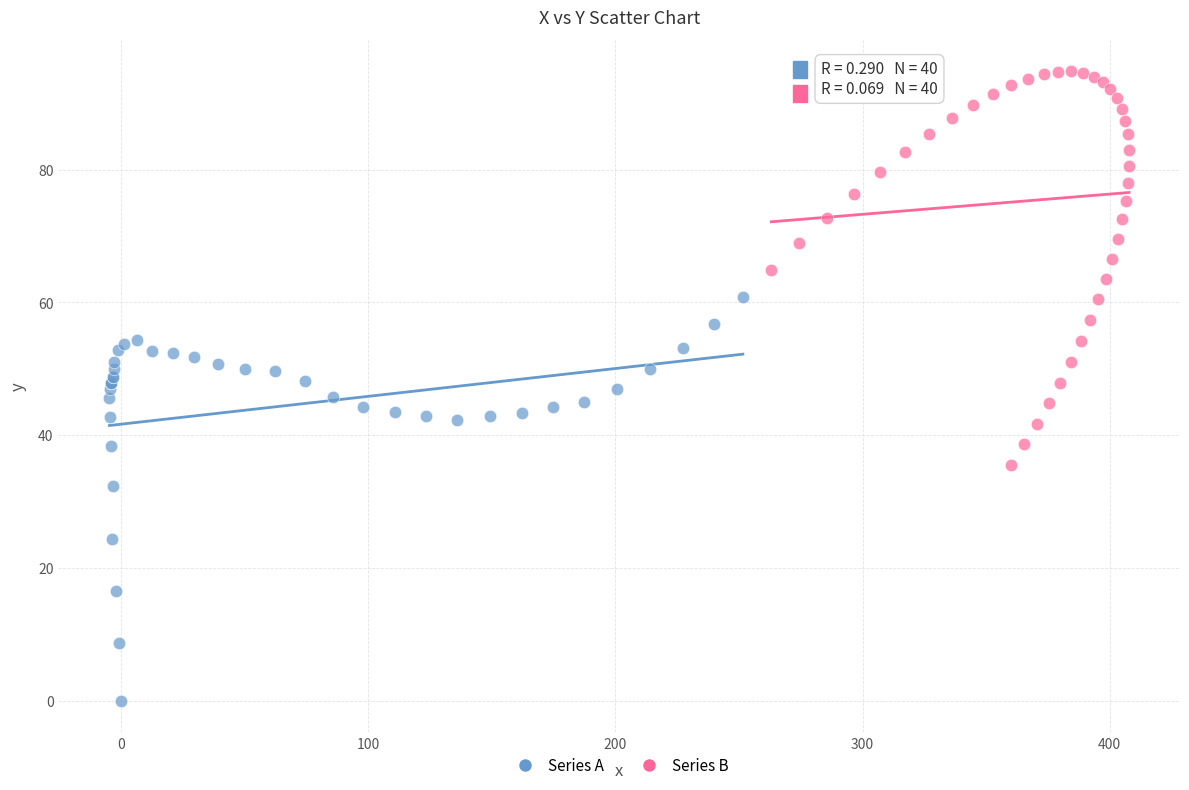

Which series contains the highest Y value?

Series B